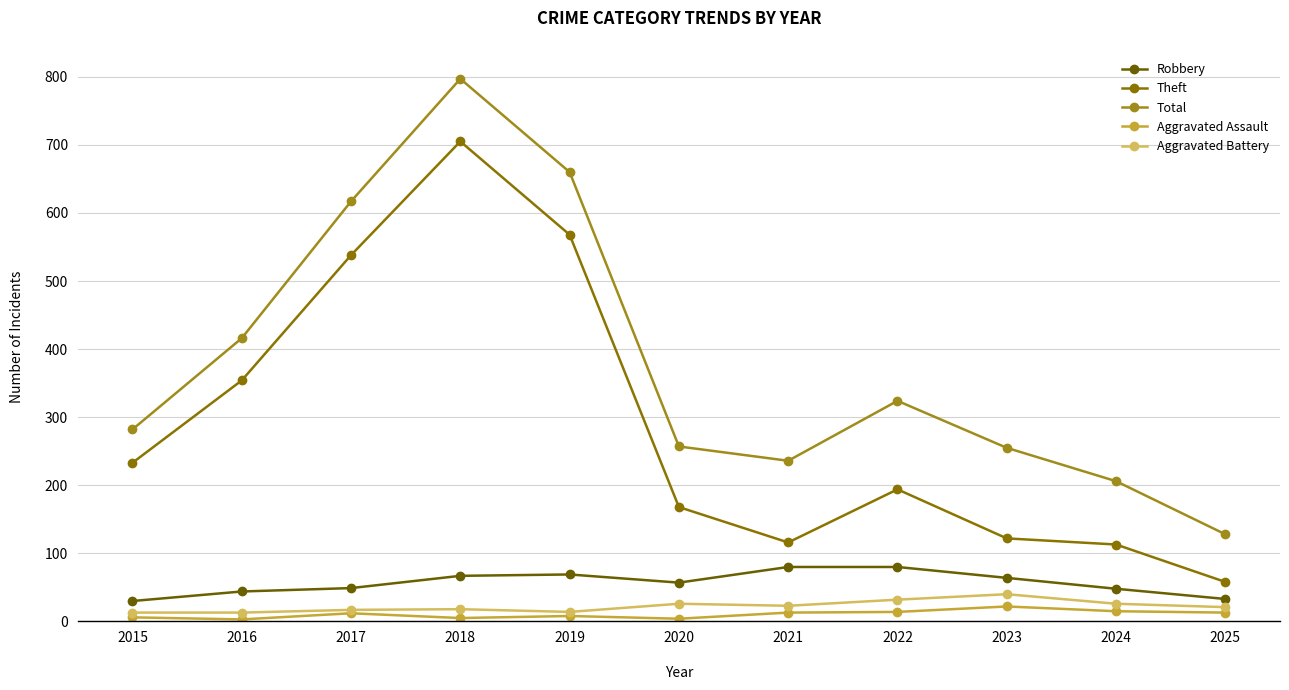

Between 2016 and 2021, which series saw the biggest shift?

Theft